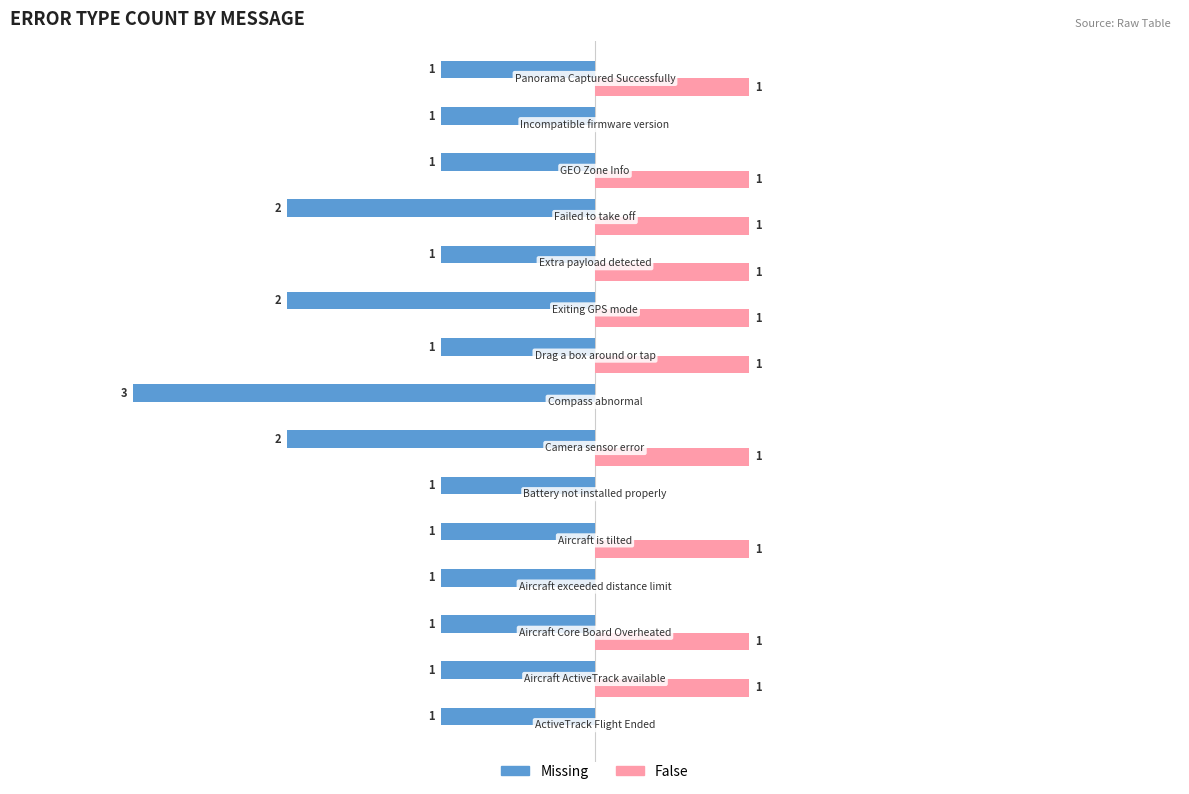

Which series has the largest total across all categories?

False